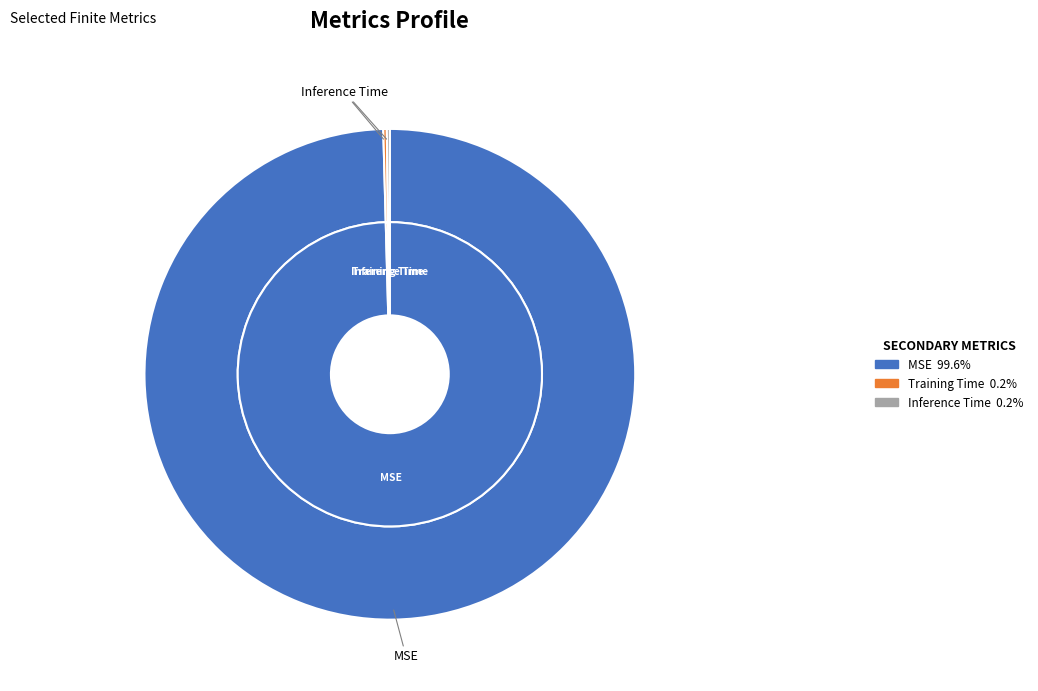

Which slice is the largest?

MSE